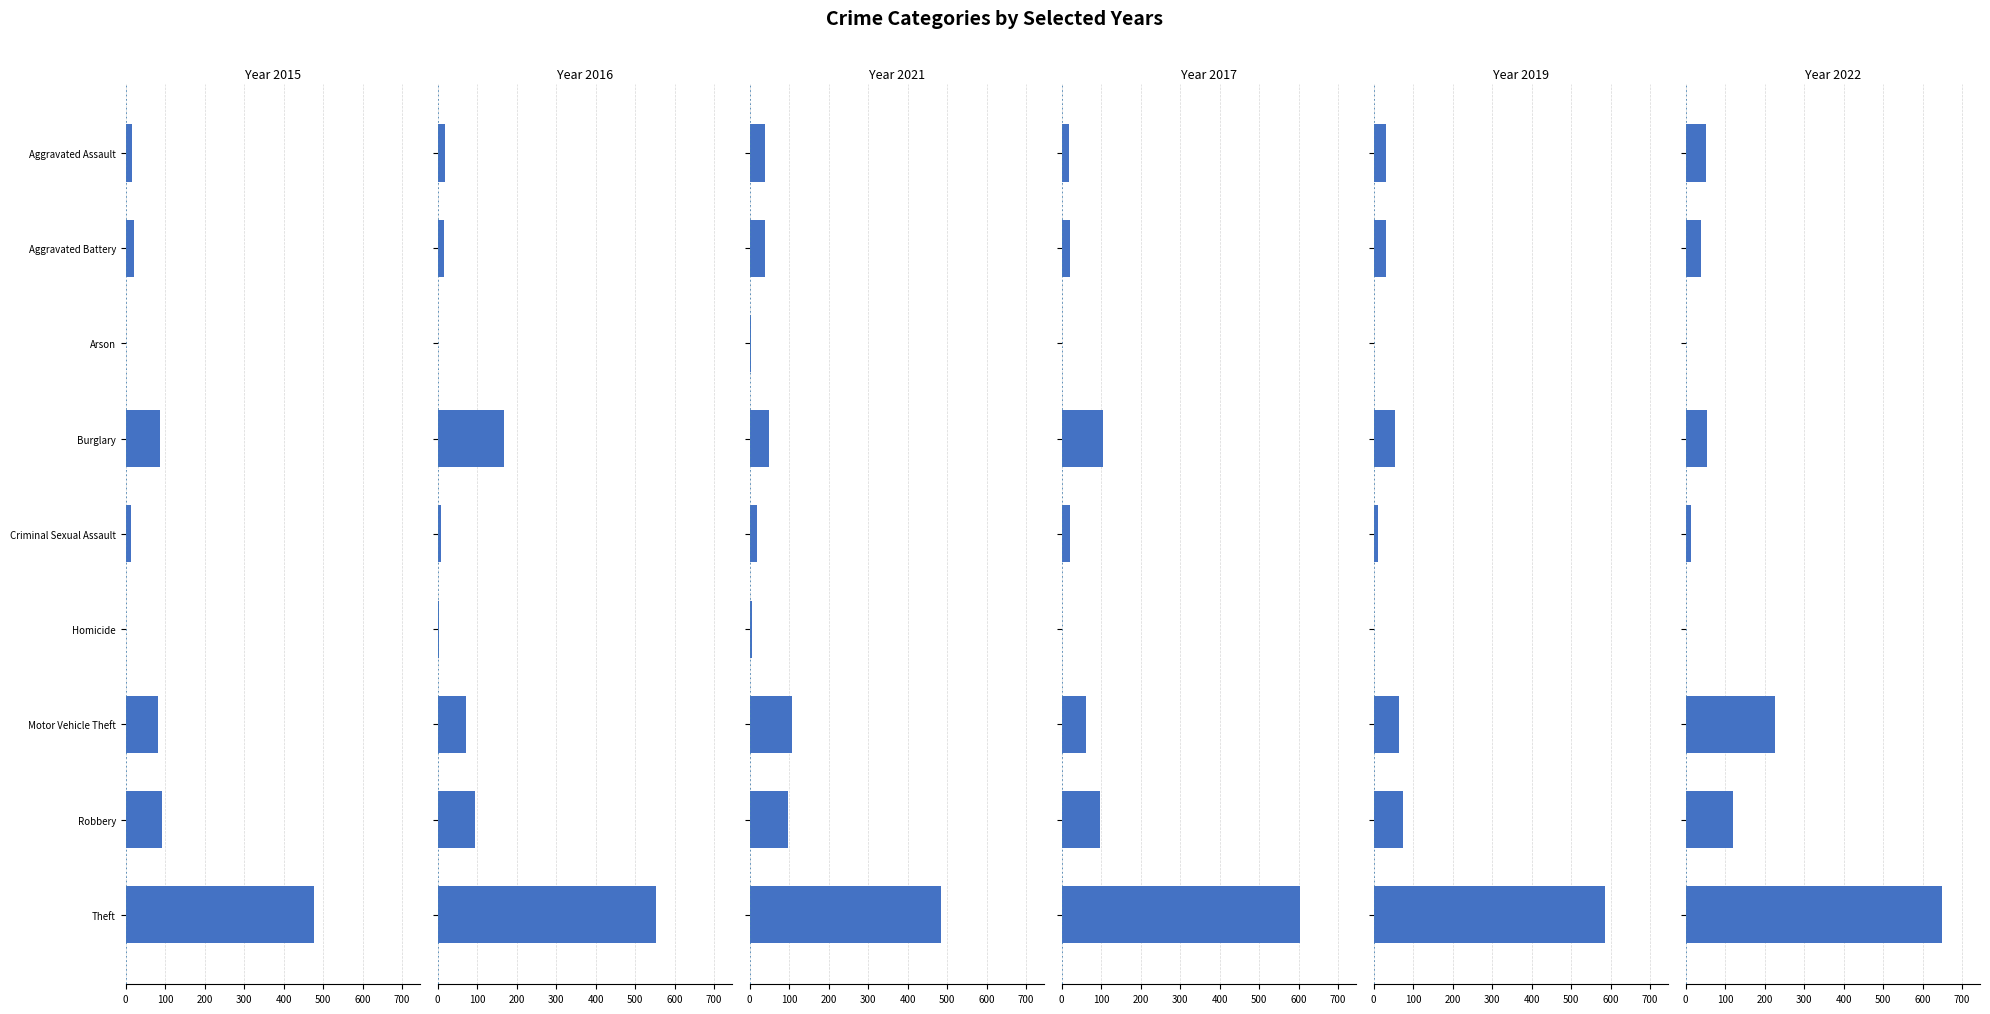

Reading left to right, extract all data points from this chart.

2015: Aggravated Assault=15	Aggravated Battery=21	Arson=0	Burglary=86	Criminal Sexual Assault=14	Homicide=0	Motor Vehicle Theft=82	Robbery=92	Theft=477
2016: Aggravated Assault=18	Aggravated Battery=17	Arson=1	Burglary=167	Criminal Sexual Assault=8	Homicide=2	Motor Vehicle Theft=72	Robbery=94	Theft=552
2021: Aggravated Assault=39	Aggravated Battery=39	Arson=3	Burglary=48	Criminal Sexual Assault=19	Homicide=5	Motor Vehicle Theft=108	Robbery=96	Theft=485
2017: Aggravated Assault=19	Aggravated Battery=21	Arson=1	Burglary=104	Criminal Sexual Assault=22	Homicide=1	Motor Vehicle Theft=62	Robbery=98	Theft=603
2019: Aggravated Assault=31	Aggravated Battery=30	Arson=0	Burglary=55	Criminal Sexual Assault=10	Homicide=0	Motor Vehicle Theft=64	Robbery=74	Theft=586
2022: Aggravated Assault=51	Aggravated Battery=38	Arson=0	Burglary=54	Criminal Sexual Assault=14	Homicide=1	Motor Vehicle Theft=227	Robbery=120	Theft=648